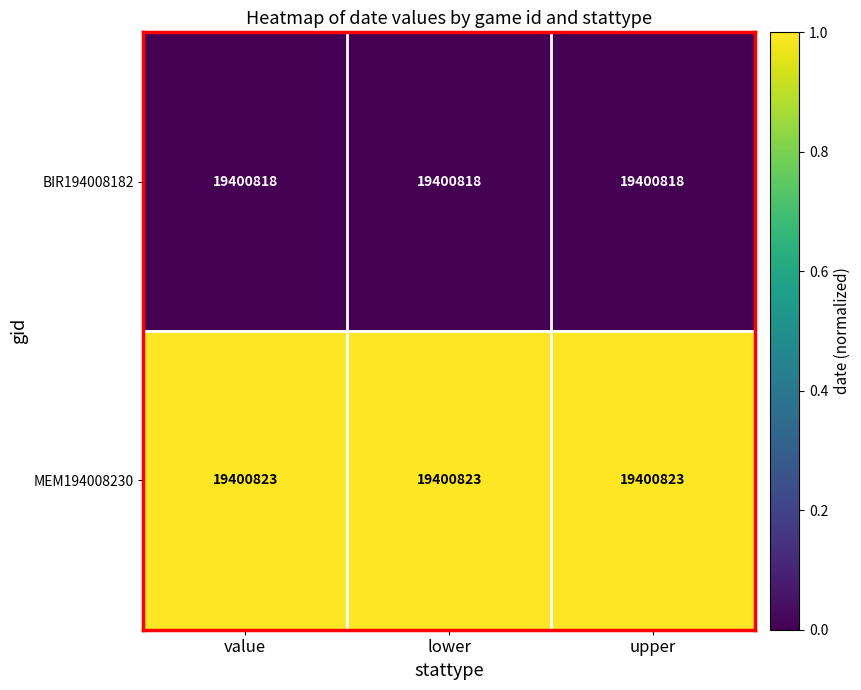

Is it true that MEM194008230 equals 2 at lower?

False